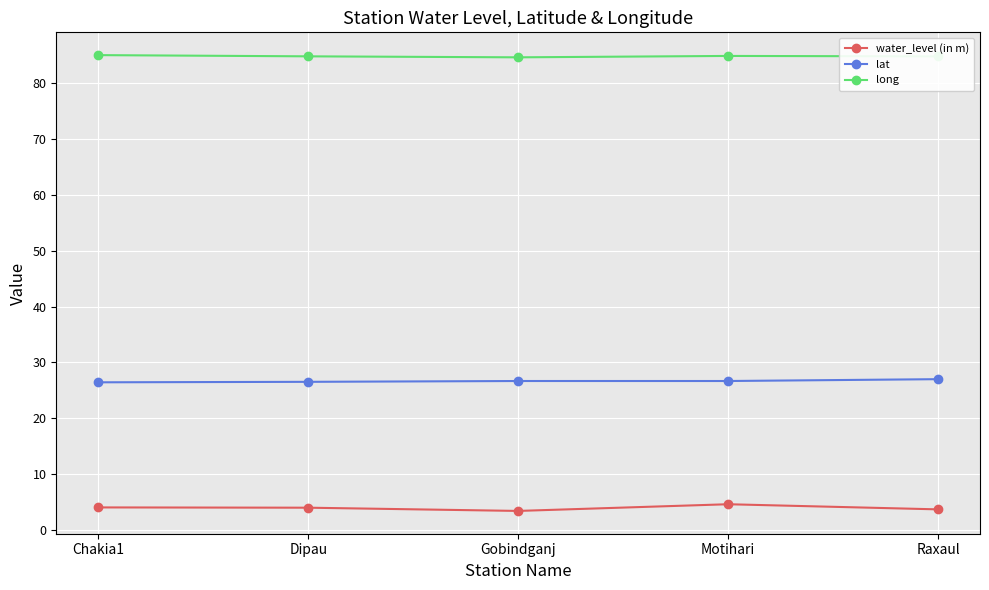

List the series in order of their peak value, lowest first.

water_level (in m), lat, long